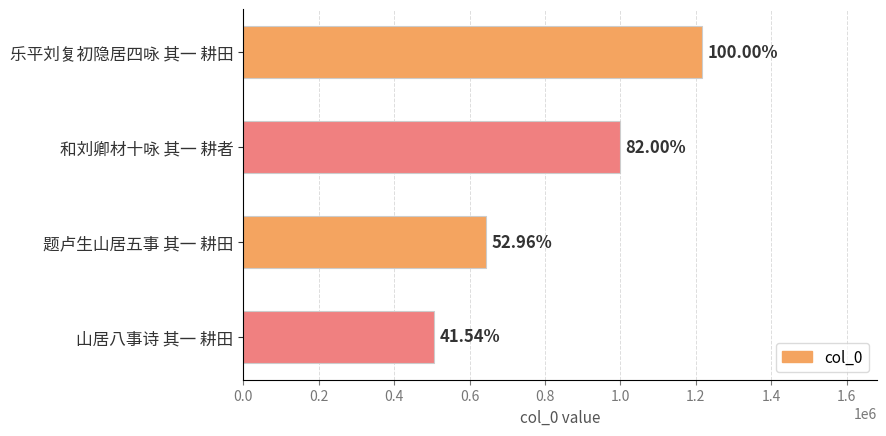

What is the sum of all values?

3365169